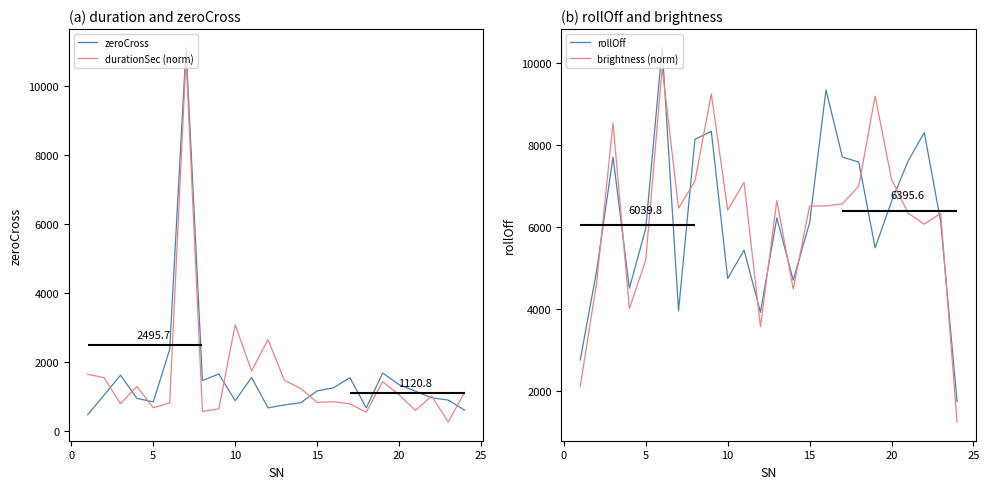

What is the maximum value for durationSec (norm)?

10847.8